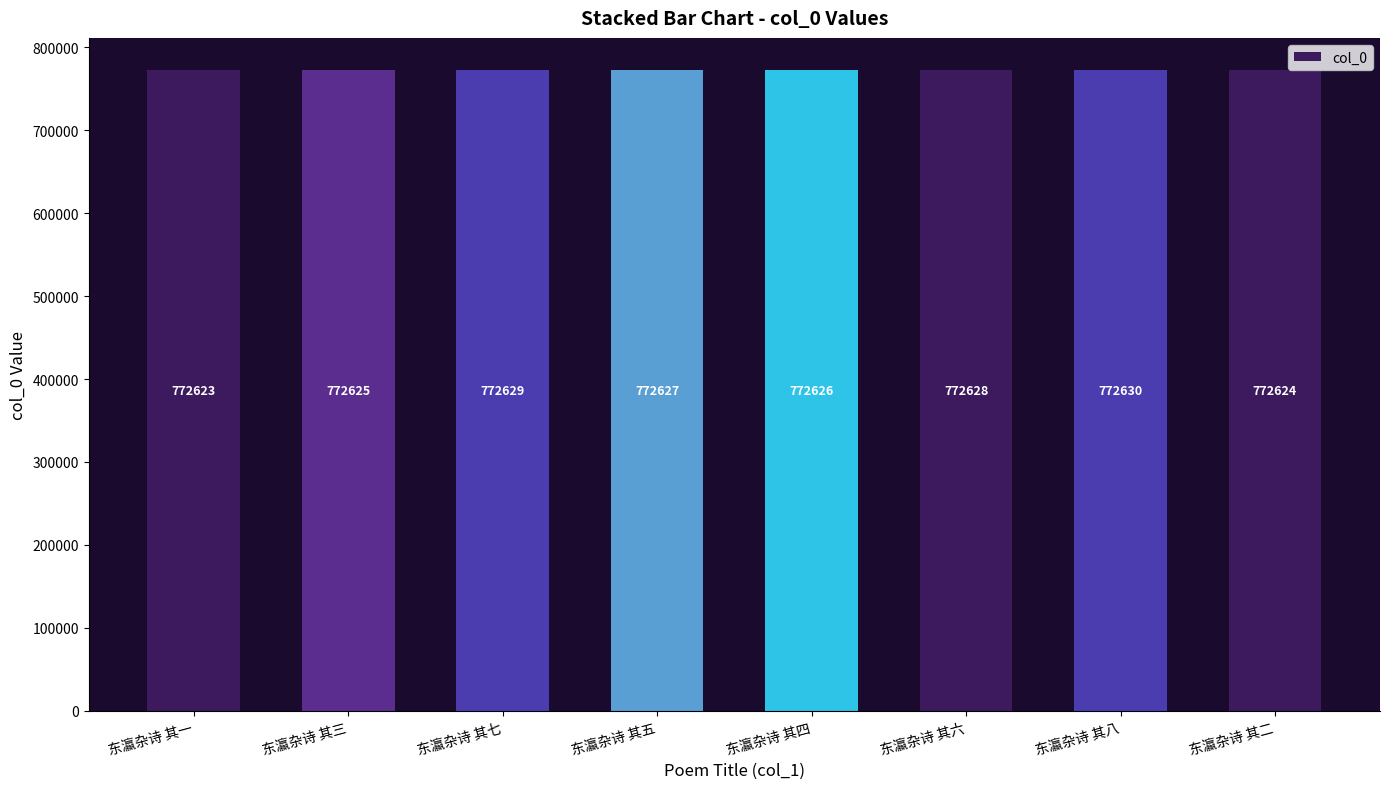

What is the maximum value shown in the chart?

772630